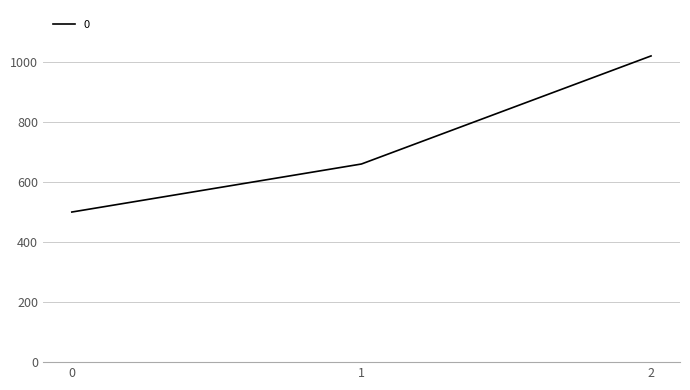

At which label is the value closest to 760?

1